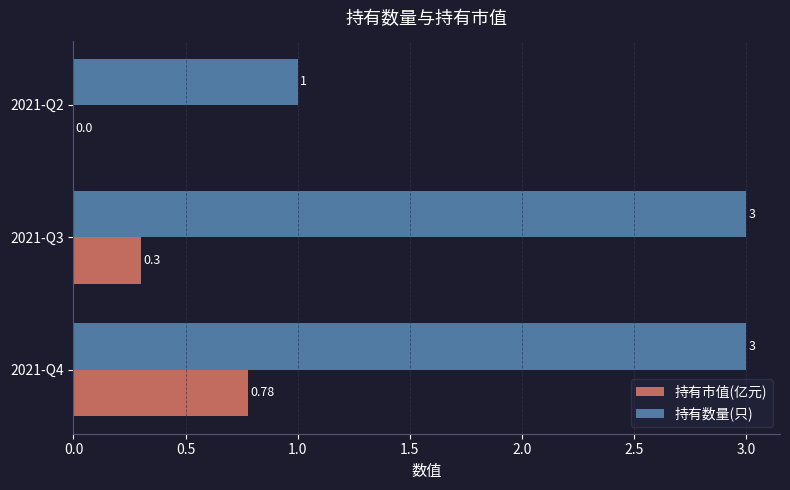

Which series has the largest total across all categories?

持有数量(只)